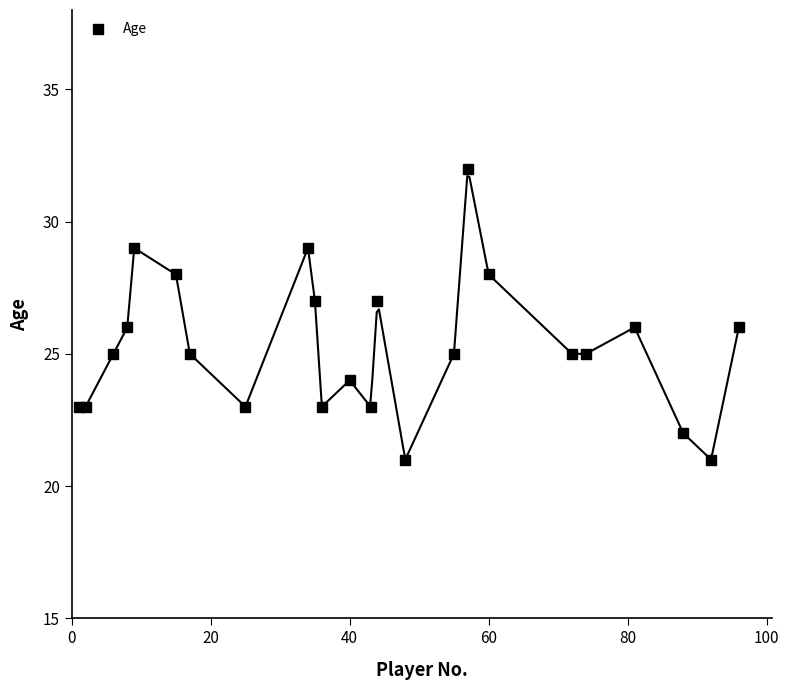

Reading left to right, transcribe all the data shown in this chart.

23	23	25	26	29	28	25	23	29	27	23	24	23	27	21	25	32	28	25	25	26	22	21	26